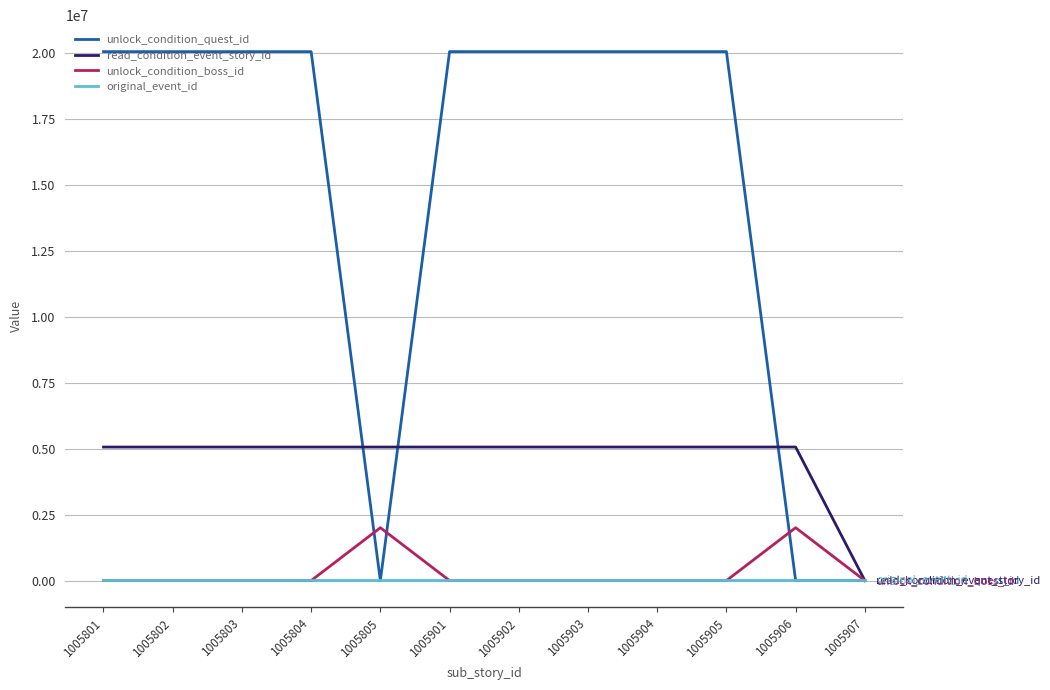

What is the difference between the maximum and minimum values in the unlock_condition_quest_id series?

20034115